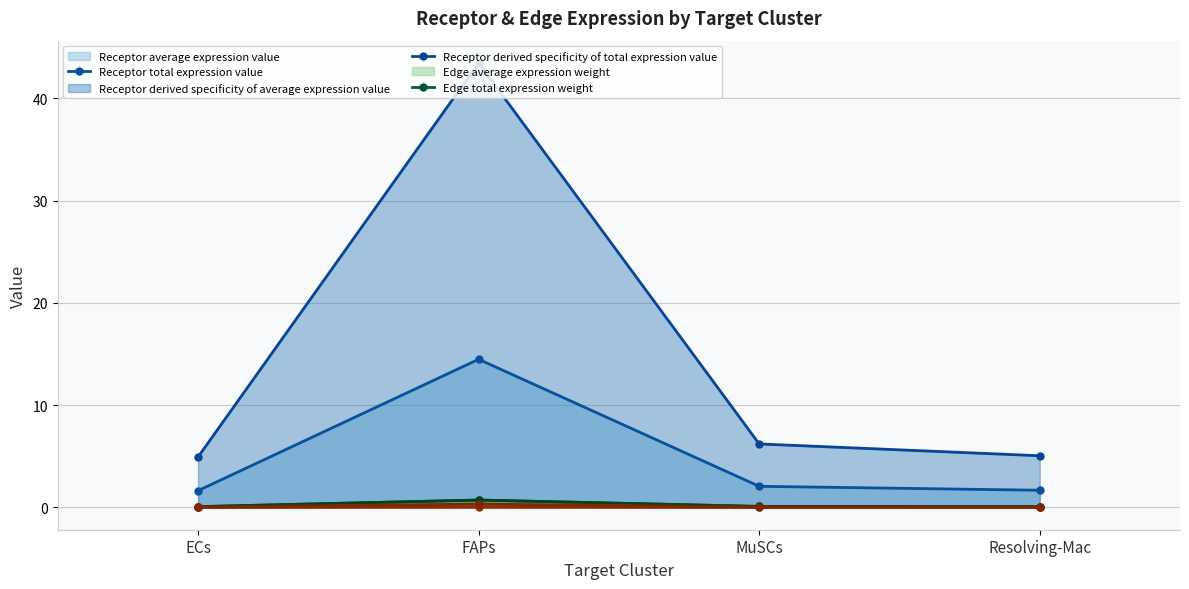

True or false: Edge average expression weight (line) and Receptor derived specificity of average expression value (line) intersect in this chart.

False